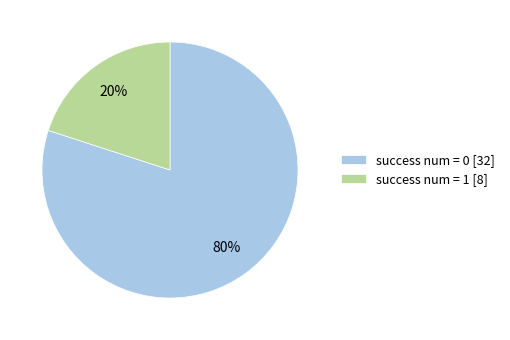

Which has a higher value, success num = 1 or success num = 0?

success num = 0